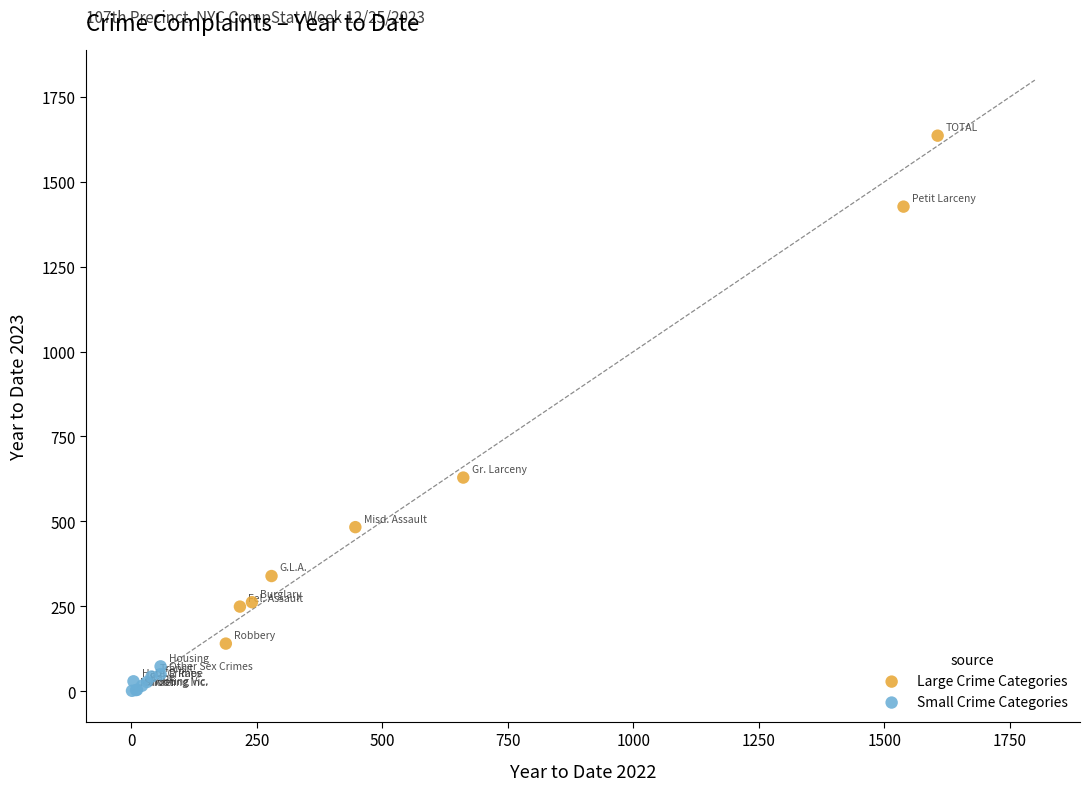

Which series has the widest spread of Y values?

Large Crime Categories